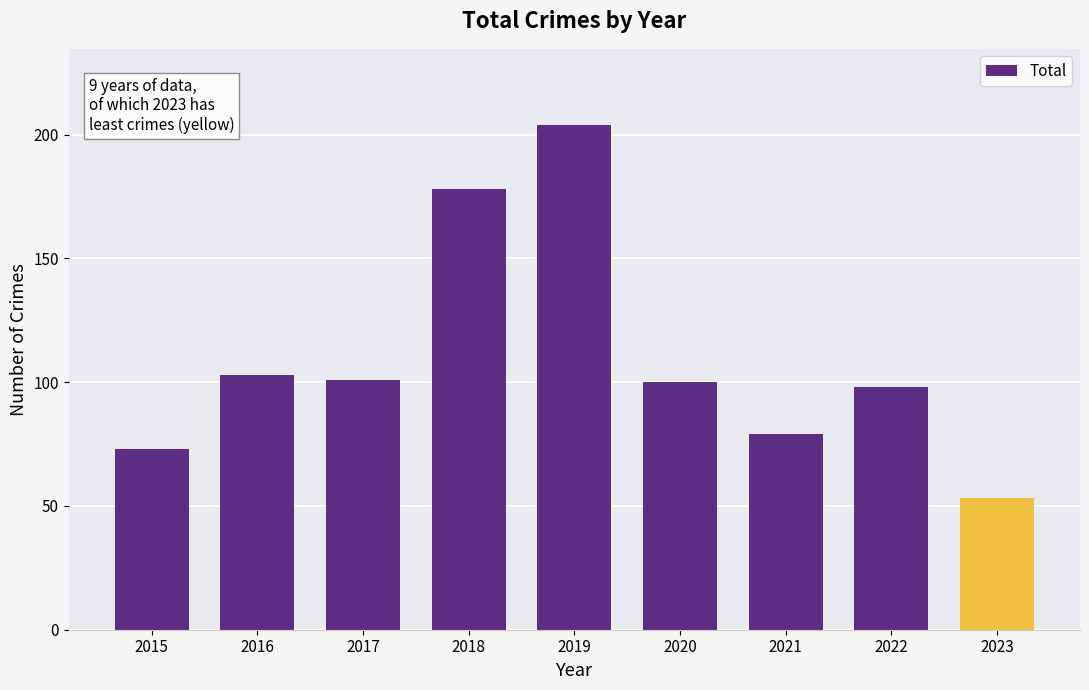

What is the value of the 9th bar from the left?

53